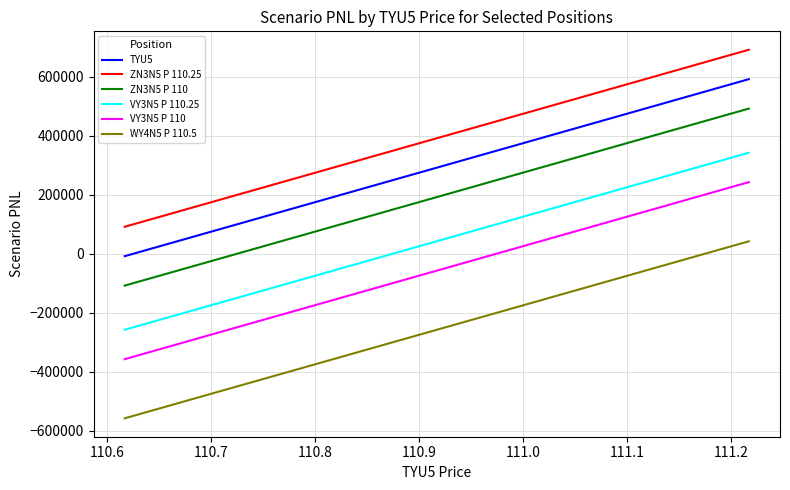

Which series has the widest spread of values?

WY4N5 P 110.5